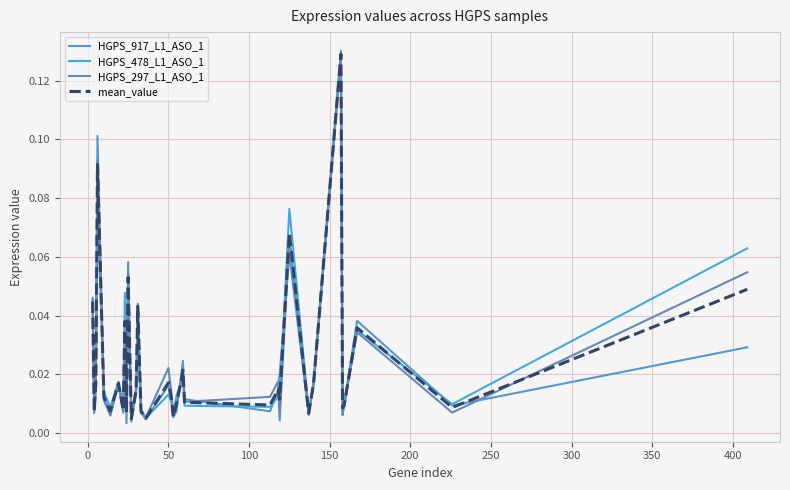

In HGPS_478_L1_ASO_1, how many points are lower than both neighbors (excluding endpoints)?

12